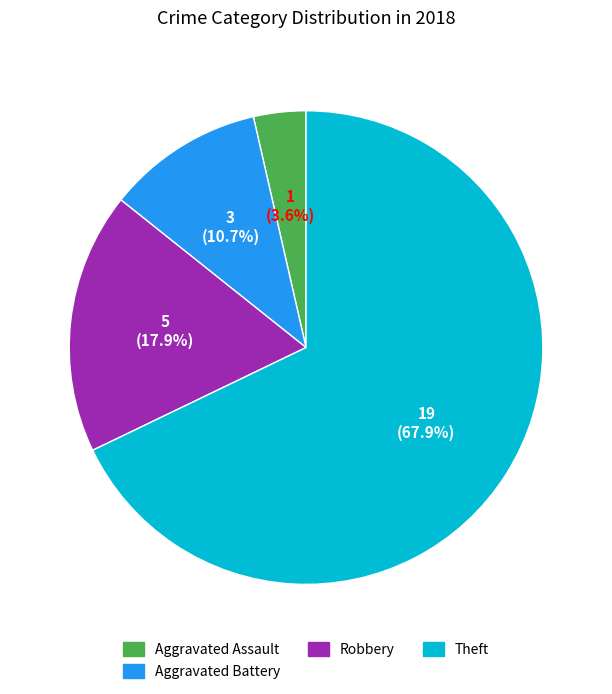

Does any single category account for the majority?

Yes